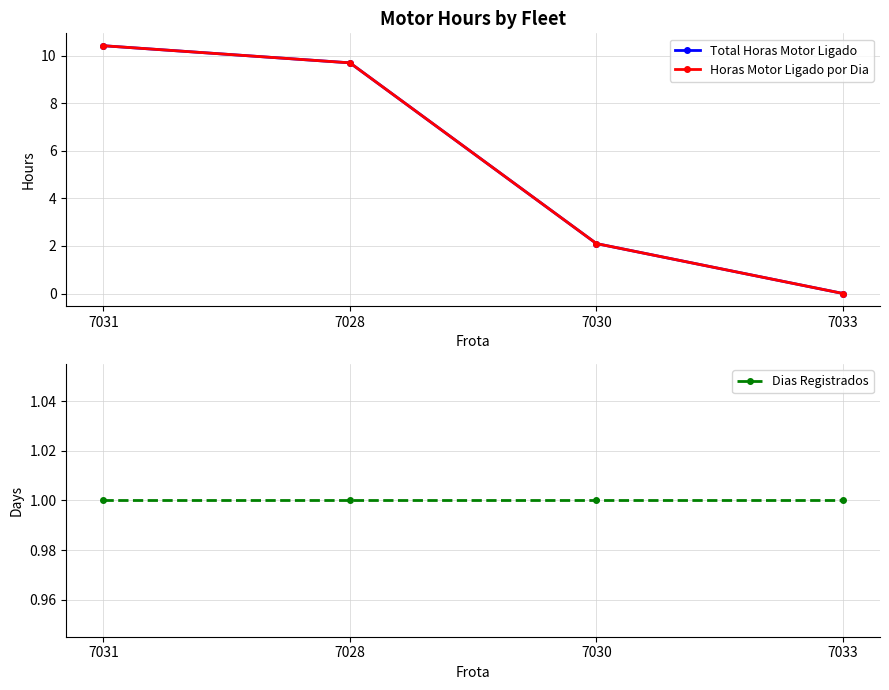

Which series has the largest total across all categories?

Total Horas Motor Ligado